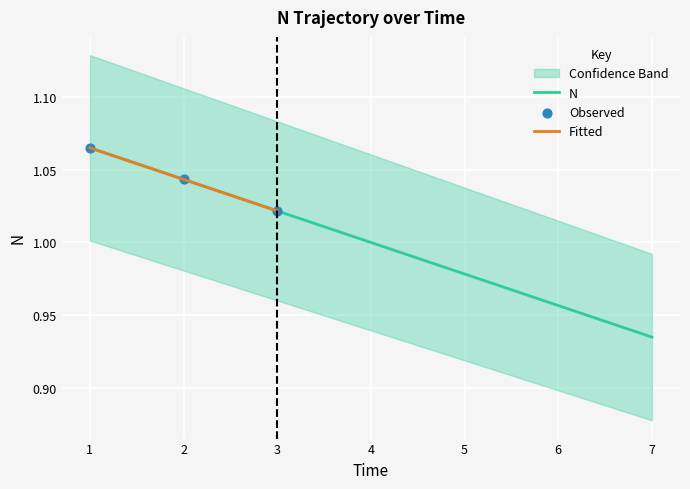

What is the change in value from 2 to 5?

-0.1